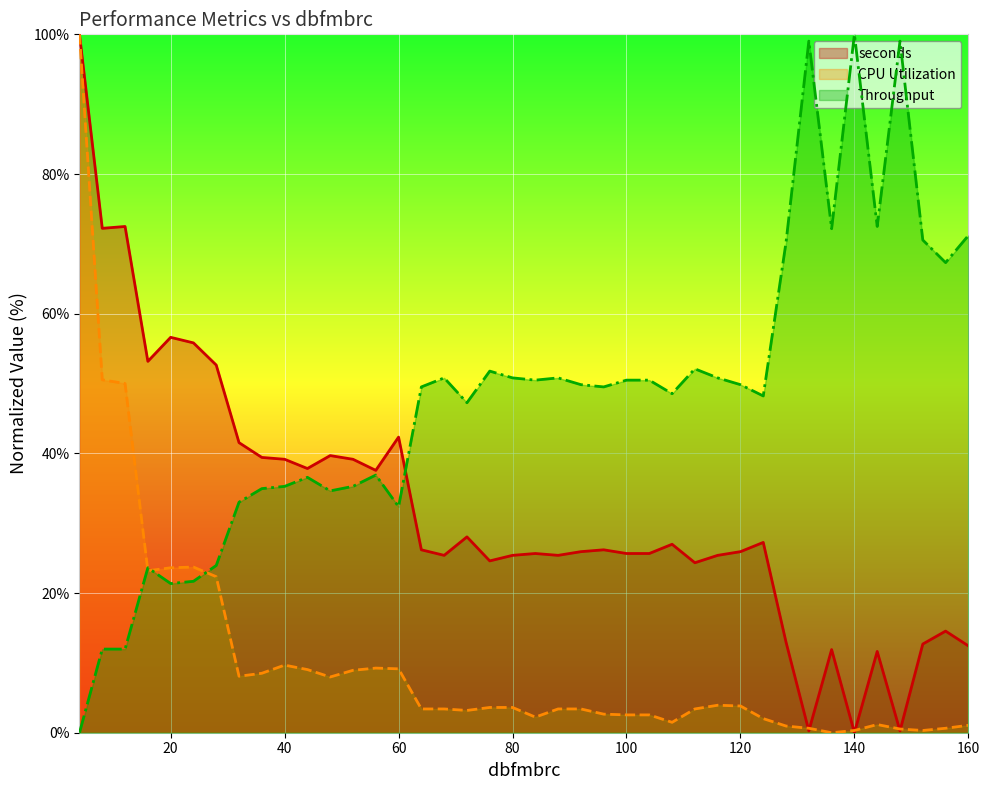

Reading left to right, list all the values displayed in this chart.

seconds (line): 100.0	72.2	72.5	53.2	56.6	55.8	52.6	41.5	39.4	39.2	37.8	39.7	39.2	37.6	42.3	26.2	25.4	28.0	24.6	25.4	25.7	25.4	25.9	26.2	25.7	25.7	27.0	24.3	25.4	25.9	27.2	13.0	0.3	11.9	0.0	11.6	0.3	12.7	14.6	12.4
CPU Utilization (line): 100.0	50.5	50.0	23.2	23.6	23.7	22.3	8.1	8.5	9.7	9.0	8.0	8.9	9.3	9.1	3.4	3.4	3.2	3.6	3.6	2.2	3.4	3.4	2.7	2.6	2.6	1.5	3.4	3.9	3.8	2.0	1.0	0.6	0.0	0.3	1.2	0.5	0.3	0.6	1.1
Throughput (line): 0.0	12.0	12.0	23.6	21.4	21.7	23.9	33.0	35.0	35.3	36.6	34.6	35.3	36.9	32.4	49.5	50.8	47.2	51.8	50.8	50.5	50.8	49.8	49.5	50.5	50.5	48.5	52.1	50.8	49.8	48.2	70.2	99.0	72.2	100.0	72.5	99.0	70.6	67.3	71.2